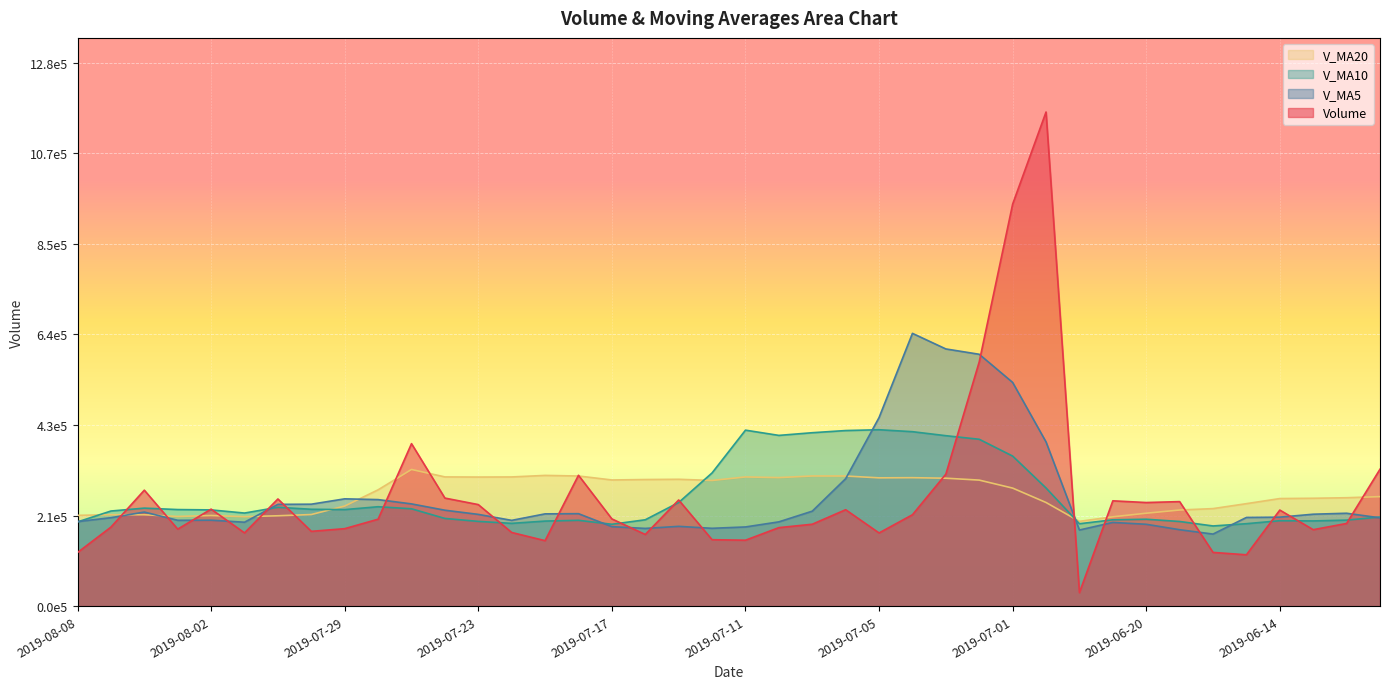

Where is the first local maximum for v_ma5?

2019-08-06